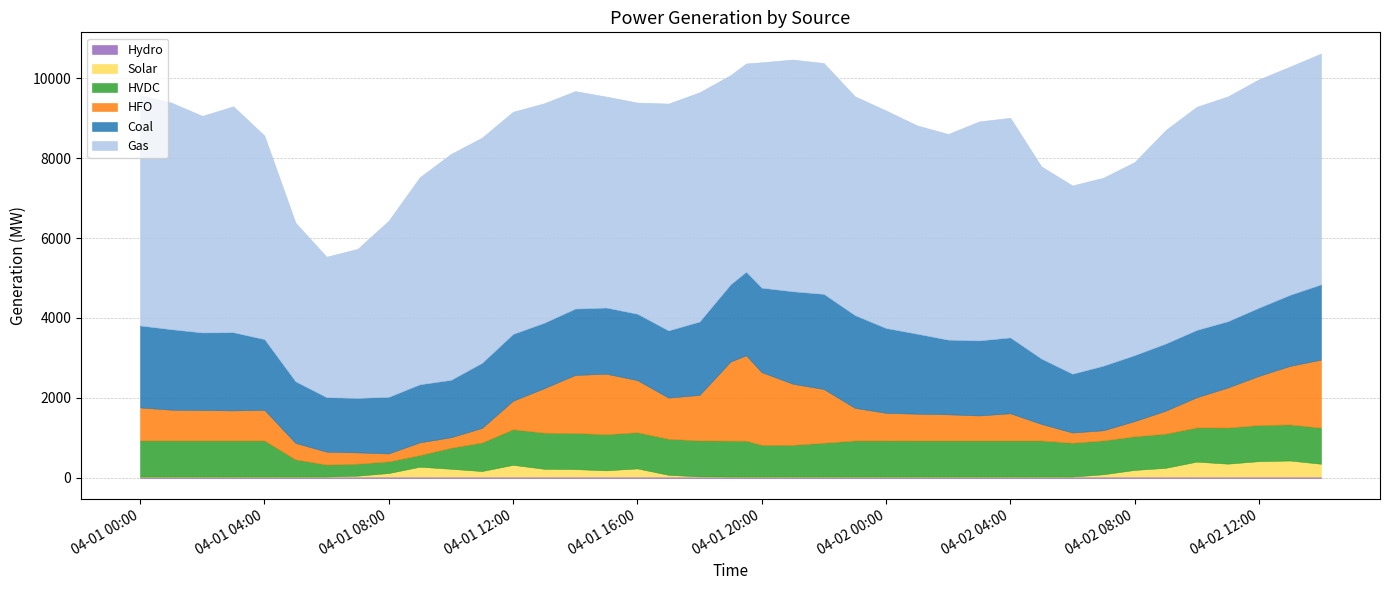

True or false: HFO and Gas intersect in this chart.

False